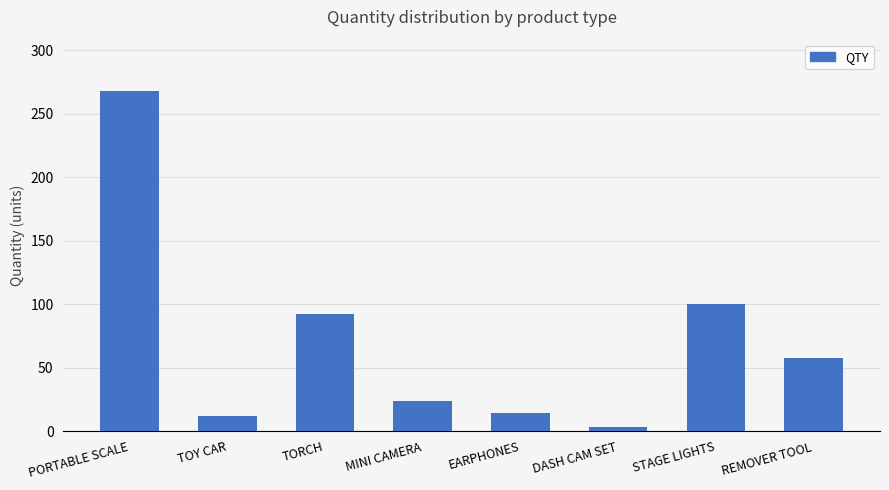

What is the sum of all values?

571